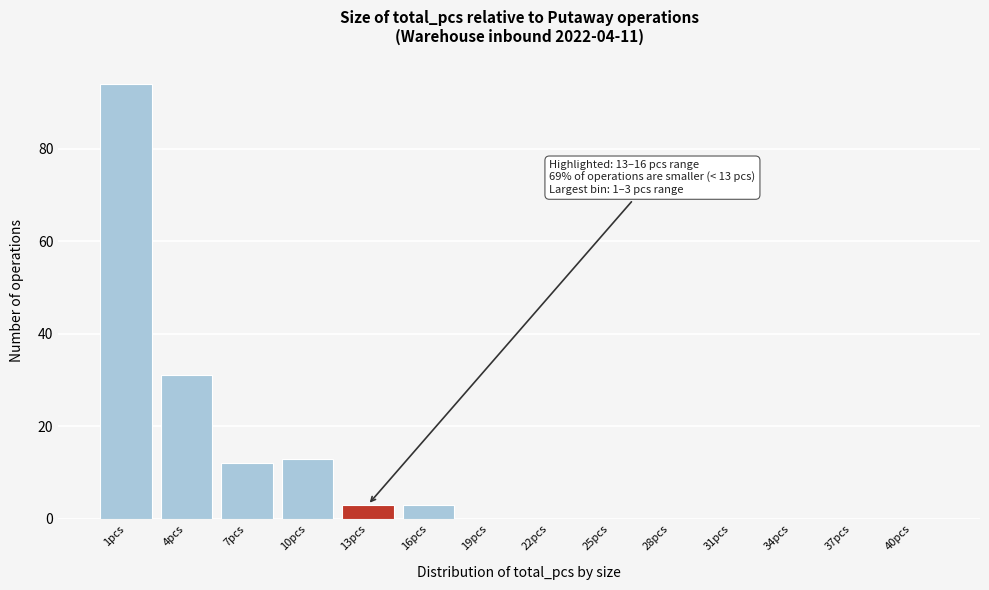

Reading left to right, transcribe all the data shown in this chart.

1pcs=94	4pcs=31	7pcs=12	10pcs=13	13pcs=3	16pcs=3	19pcs=0	22pcs=0	25pcs=0	28pcs=0	31pcs=0	34pcs=0	37pcs=0	40pcs=0